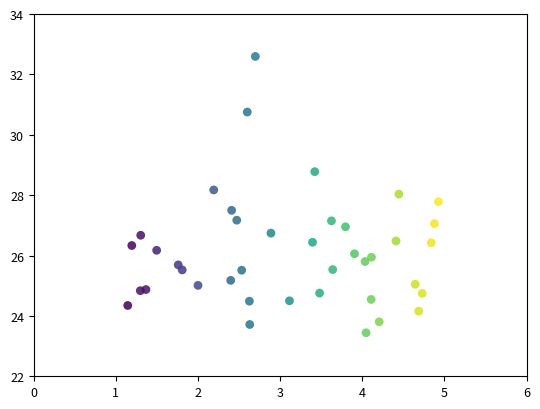

What is the range of X values (max minus min)?

3.8